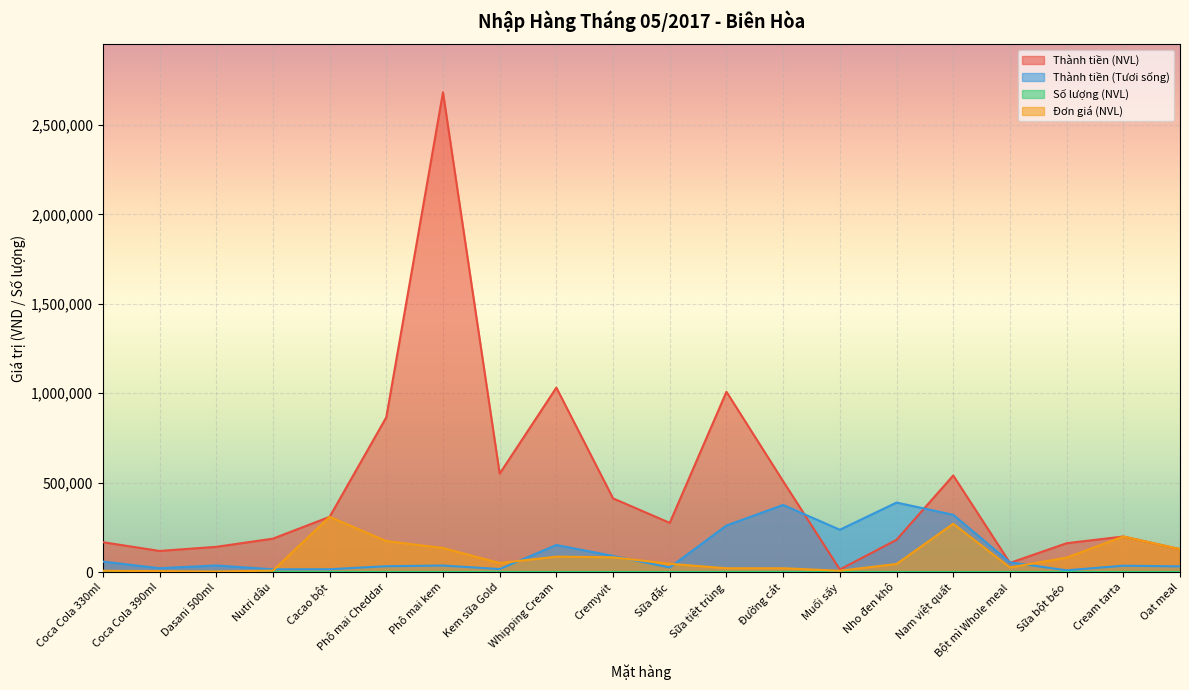

At which label does Thành tiền (NVL) first exceed 274788?

Cacao bột